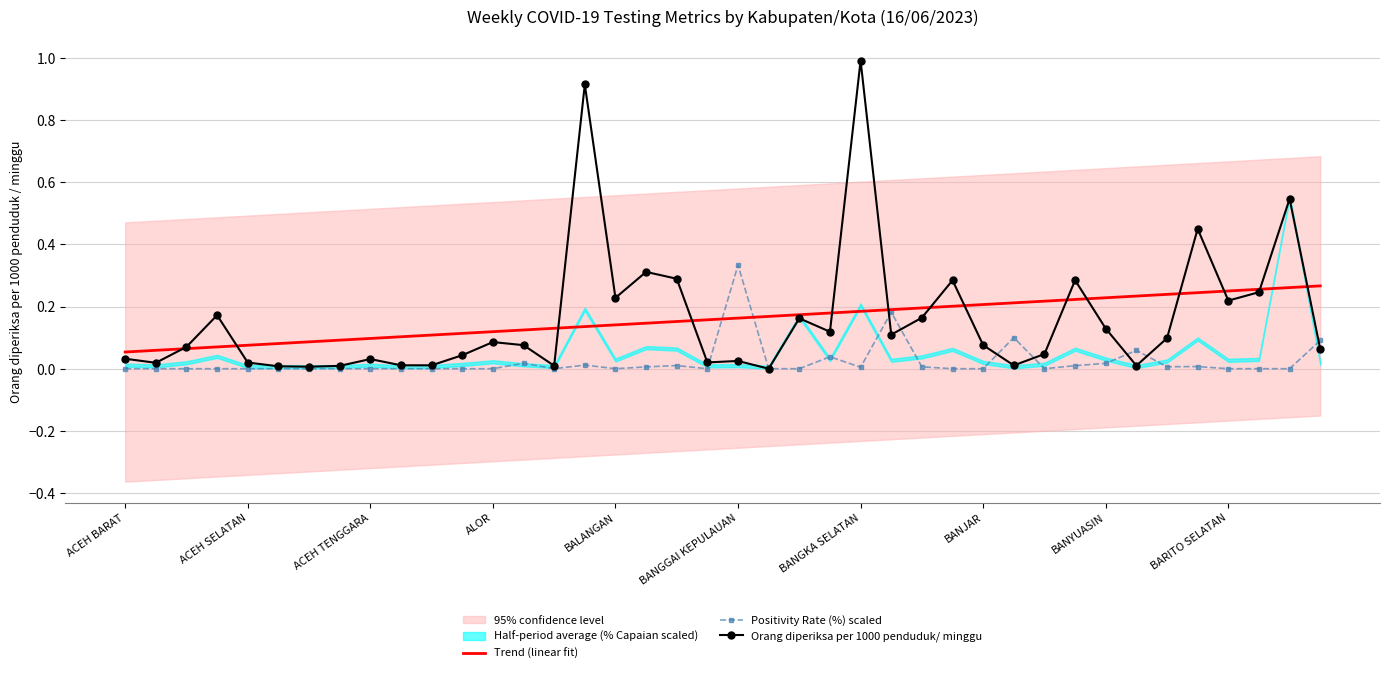

Which series has the largest total across all categories?

Orang diperiksa per 1000 penduduk/ minggu